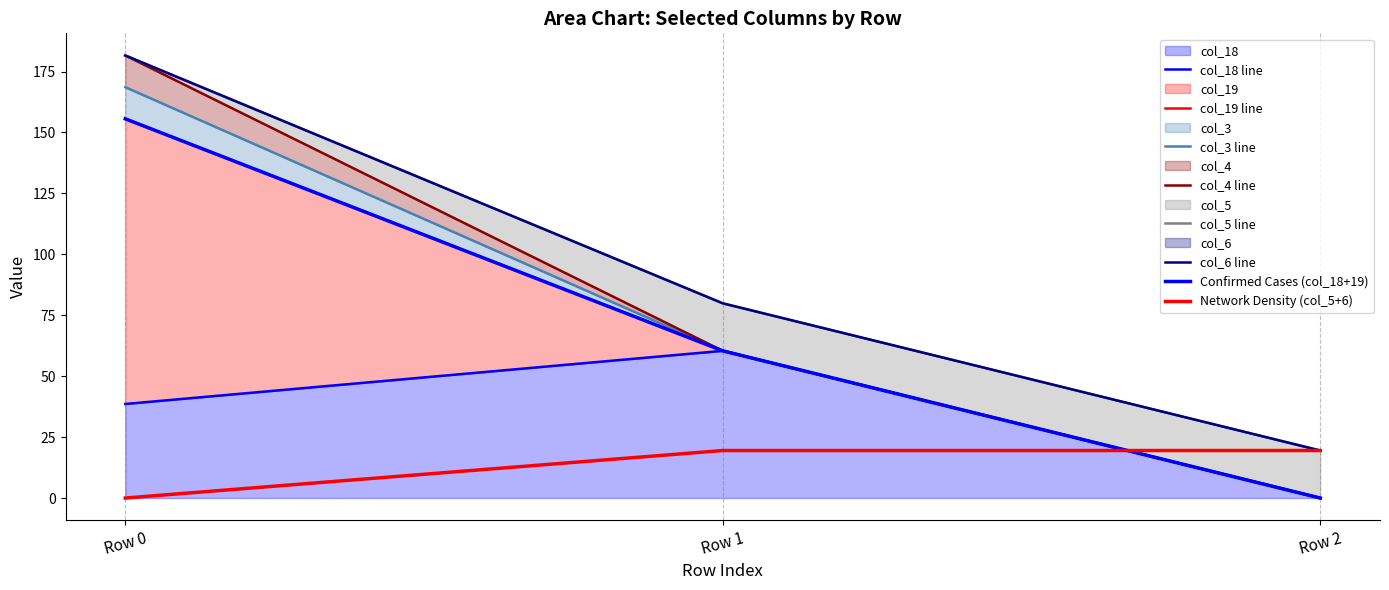

Which series changed the most between Row 0 and Row 2?

col_19